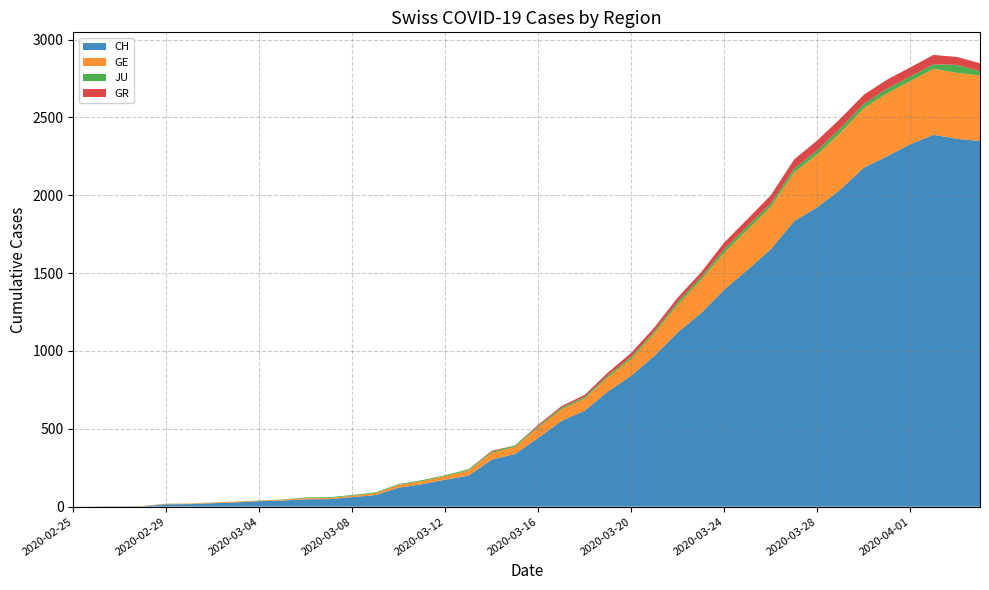

Reading left to right, extract all data points from this chart.

CH: 2020-02-25=0	2020-02-26=1	2020-02-27=2	2020-02-28=2	2020-02-29=15	2020-03-01=16	2020-03-02=22	2020-03-03=27	2020-03-04=35	2020-03-05=39	2020-03-06=47	2020-03-07=48	2020-03-08=61	2020-03-09=74	2020-03-10=122	2020-03-11=144	2020-03-12=173	2020-03-13=199	2020-03-14=302	2020-03-15=338	2020-03-16=442	2020-03-17=551	2020-03-18=616	2020-03-19=740	2020-03-20=841	2020-03-21=970	2020-03-22=1119	2020-03-23=1243	2020-03-24=1394	2020-03-25=1521	2020-03-26=1653	2020-03-27=1833	2020-03-28=1923	2020-03-29=2037	2020-03-30=2177	2020-03-31=2250	2020-04-01=2327	2020-04-02=2388	2020-04-03=2362	2020-04-04=2348
GE: 2020-02-25=0	2020-02-26=1	2020-02-27=1	2020-02-28=2	2020-02-29=3	2020-03-01=3	2020-03-02=4	2020-03-03=5	2020-03-04=4	2020-03-05=5	2020-03-06=7	2020-03-07=7	2020-03-08=9	2020-03-09=13	2020-03-10=18	2020-03-11=20	2020-03-12=23	2020-03-13=33	2020-03-14=43	2020-03-15=46	2020-03-16=66	2020-03-17=75	2020-03-18=78	2020-03-19=92	2020-03-20=109	2020-03-21=145	2020-03-22=179	2020-03-23=214	2020-03-24=238	2020-03-25=258	2020-03-26=272	2020-03-27=313	2020-03-28=339	2020-03-29=365	2020-03-30=382	2020-03-31=405	2020-04-01=406	2020-04-02=424	2020-04-03=424	2020-04-04=421
JU: 2020-02-25=0	2020-02-26=0	2020-02-27=0	2020-02-28=1	2020-02-29=1	2020-03-01=1	2020-03-02=1	2020-03-03=1	2020-03-04=1	2020-03-05=2	2020-03-06=5	2020-03-07=5	2020-03-08=5	2020-03-09=5	2020-03-10=5	2020-03-11=6	2020-03-12=6	2020-03-13=8	2020-03-14=8	2020-03-15=9	2020-03-16=9	2020-03-17=11	2020-03-18=11	2020-03-19=12	2020-03-20=14	2020-03-21=13	2020-03-22=18	2020-03-23=18	2020-03-24=22	2020-03-25=23	2020-03-26=22	2020-03-27=25	2020-03-28=27	2020-03-29=28	2020-03-30=28	2020-03-31=29	2020-04-01=29	2020-04-02=29	2020-04-03=51	2020-04-04=27
GR: 2020-02-25=0	2020-02-26=0	2020-02-27=0	2020-02-28=0	2020-02-29=0	2020-03-01=0	2020-03-02=0	2020-03-03=0	2020-03-04=0	2020-03-05=0	2020-03-06=0	2020-03-07=0	2020-03-08=0	2020-03-09=0	2020-03-10=0	2020-03-11=0	2020-03-12=0	2020-03-13=0	2020-03-14=6	2020-03-15=0	2020-03-16=9	2020-03-17=9	2020-03-18=13	2020-03-19=18	2020-03-20=24	2020-03-21=24	2020-03-22=27	2020-03-23=29	2020-03-24=43	2020-03-25=45	2020-03-26=52	2020-03-27=58	2020-03-28=63	2020-03-29=63	2020-03-30=58	2020-03-31=58	2020-04-01=59	2020-04-02=60	2020-04-03=51	2020-04-04=52